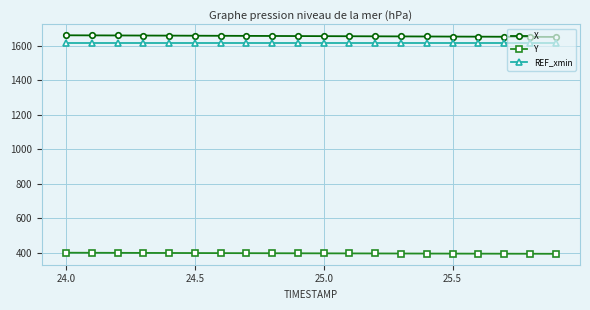

What is the average value of the X series?

1654.6